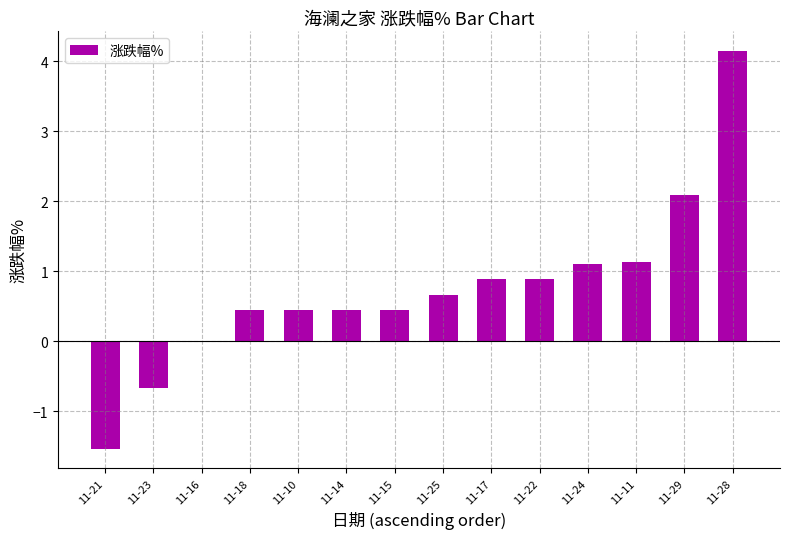

What is the sum of all values?

10.5